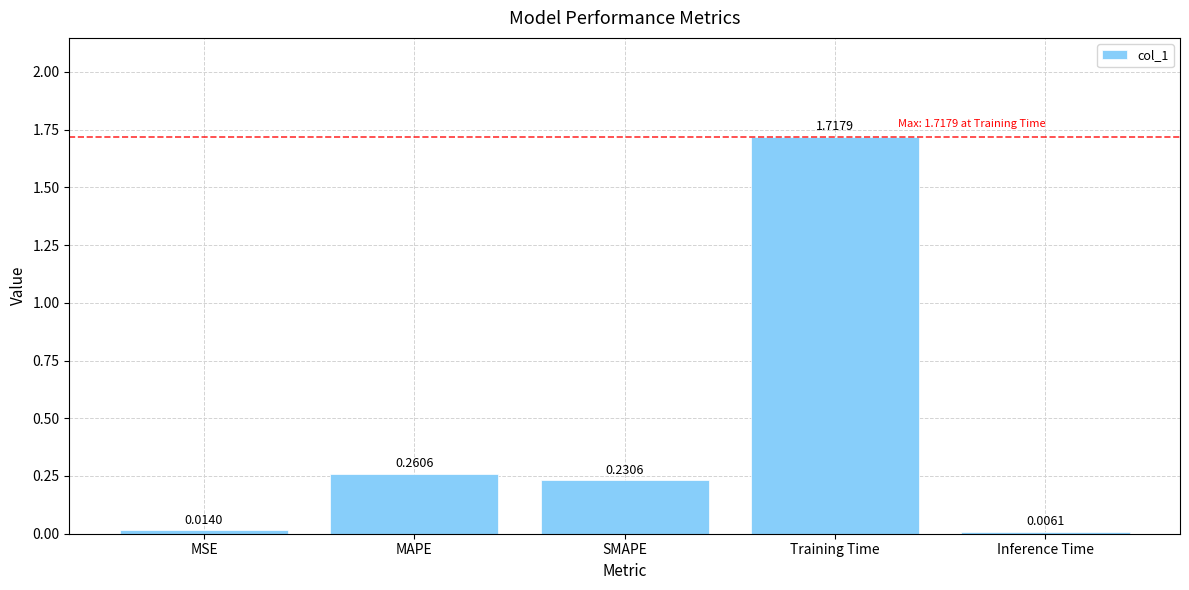

At which category does the chart reach its peak across all series?

Training Time